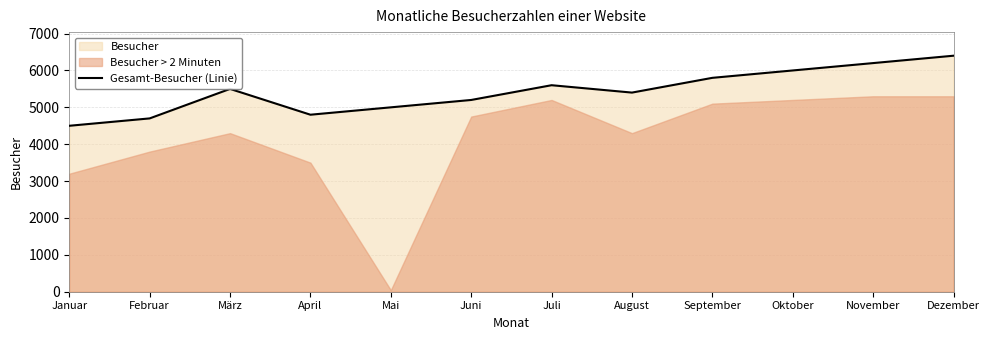

Reading left to right, what are all the values shown in this chart?

4500	4700	5500	4800	5000	5200	5600	5400	5800	6000	6200	6400